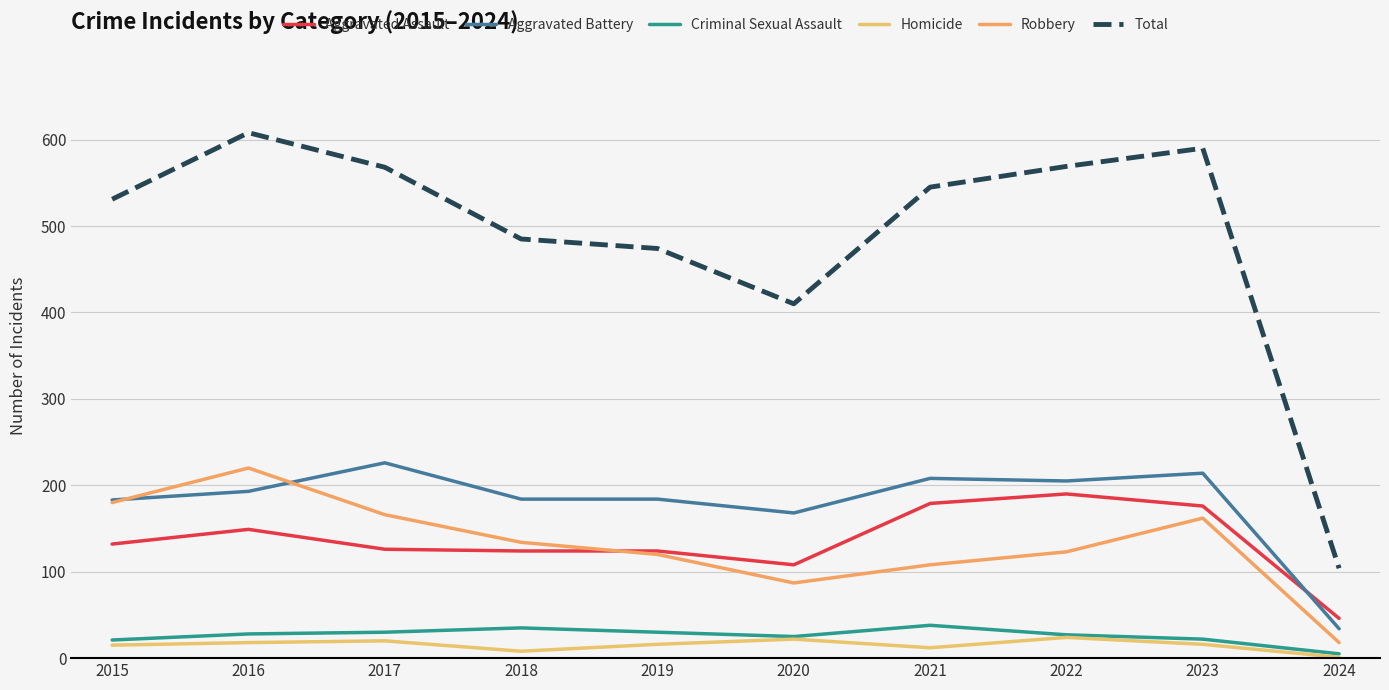

Rank the categories by Criminal Sexual Assault value from highest to lowest.

2021, 2018, 2017, 2019, 2016, 2022, 2020, 2023, 2015, 2024